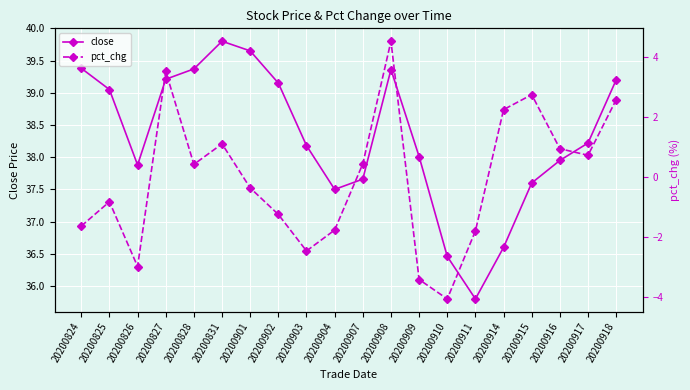

What is the difference between the second highest and second lowest values in the pct_chg series?

6.9